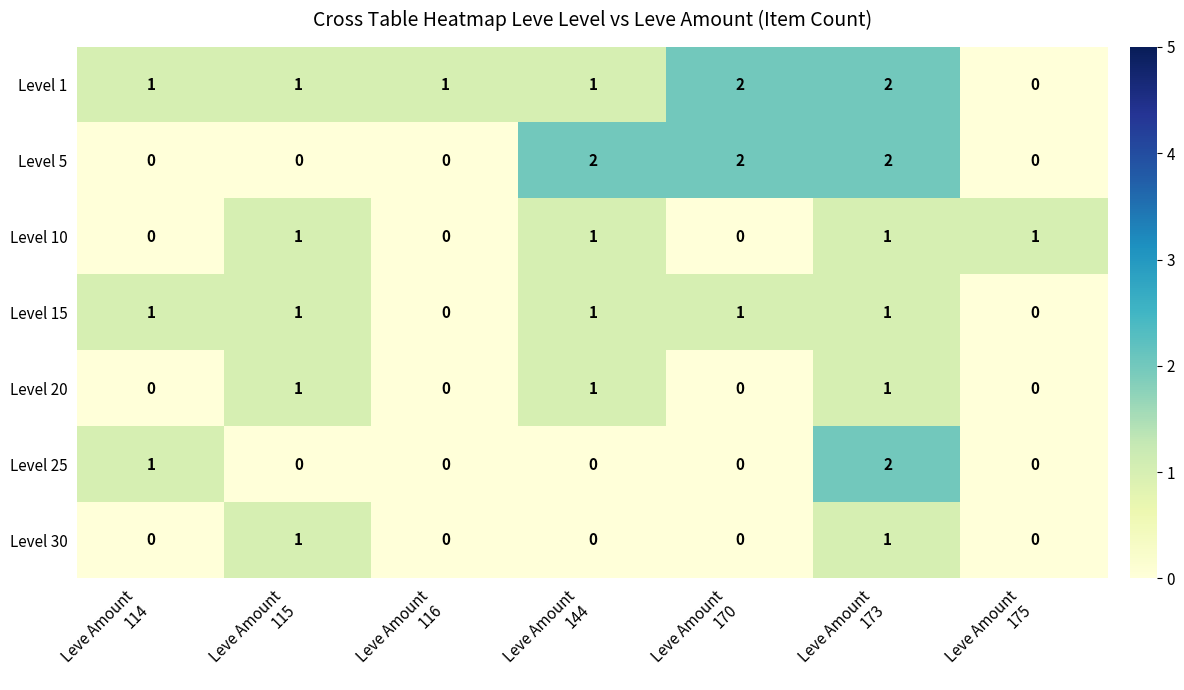

Which series has the largest total across all categories?

Level 1